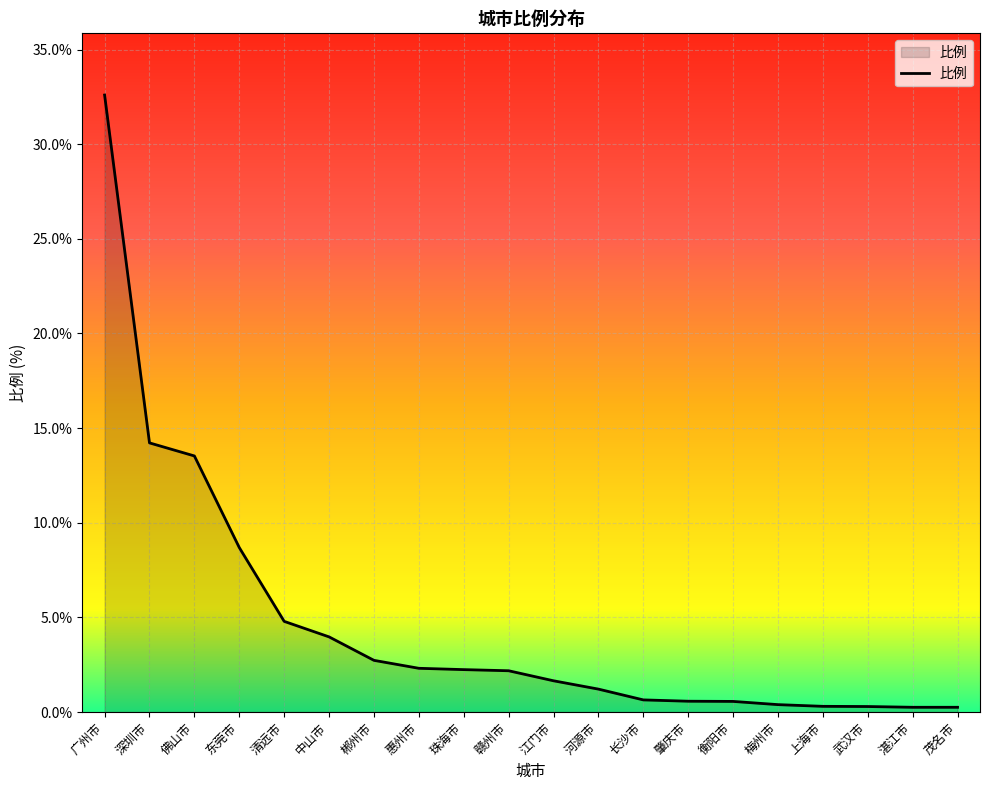

What is the difference between the values at 河源市 and 梅州市?

0.8